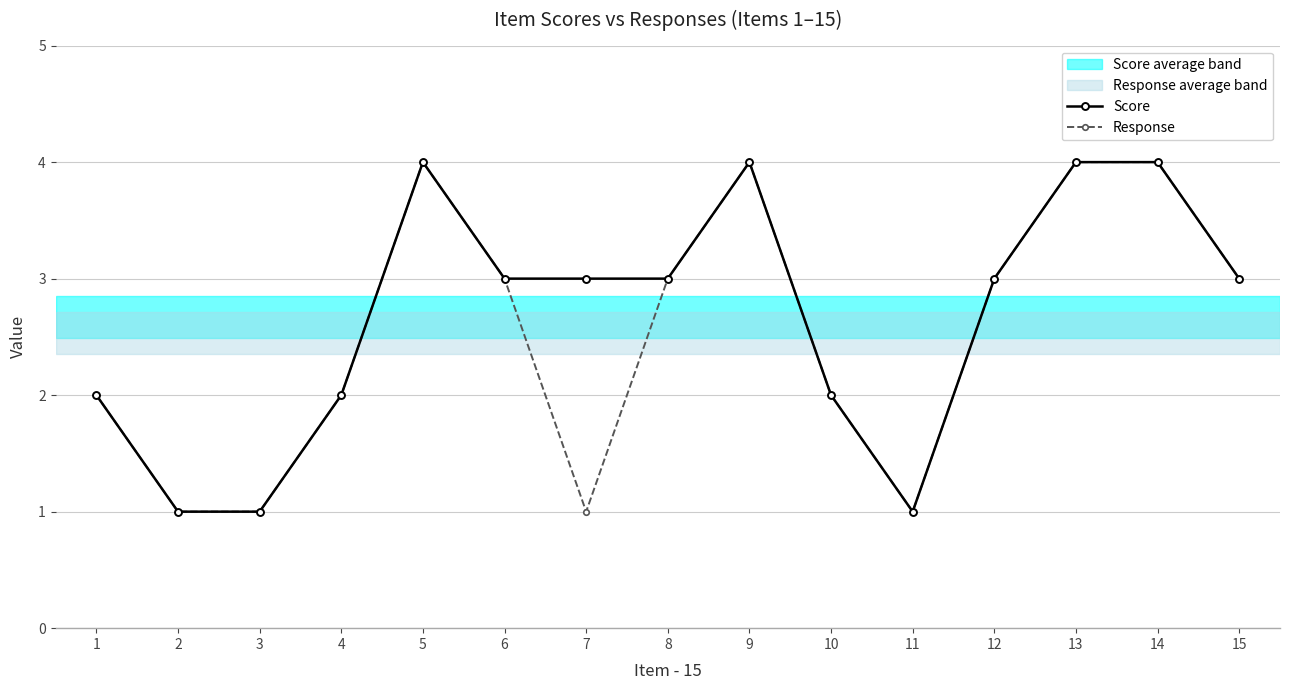

What is the highest value of the Score series?

4